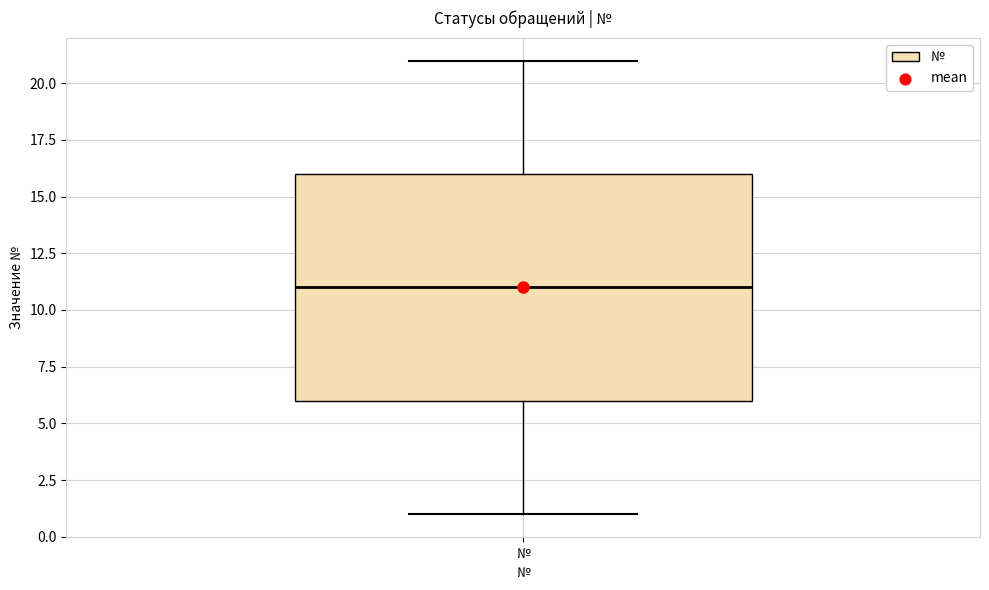

Transcribe this box plot: give where the median line is, the range the box spans, and where the two whiskers end, as read against the y-axis. The values are not printed on the chart, so give them approximately, as read against the axis.

median 11, box 6 to 16, whiskers 1 to 21